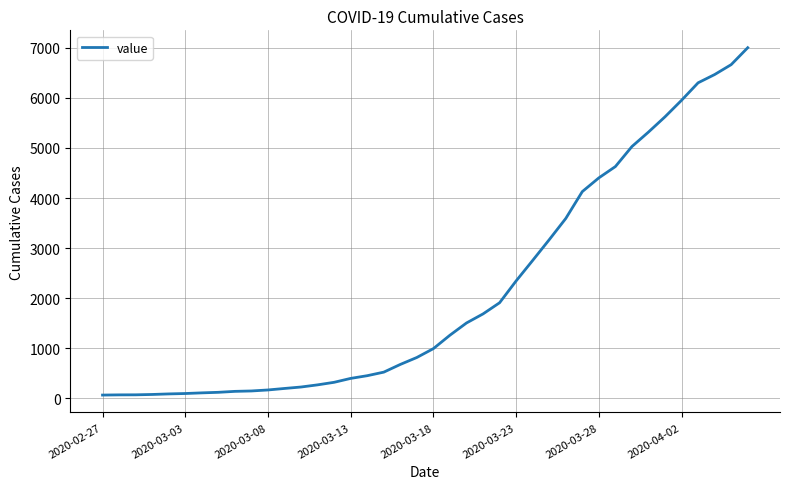

What is the difference between the maximum and minimum values?

6938